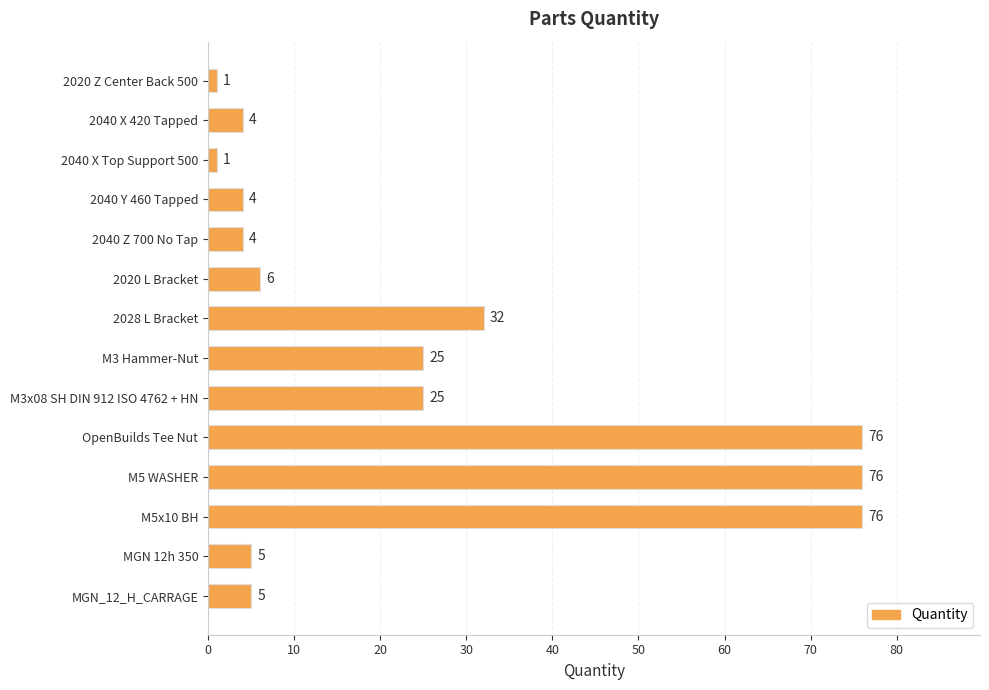

Are the bars grouped side by side (vs. stacked)?

No